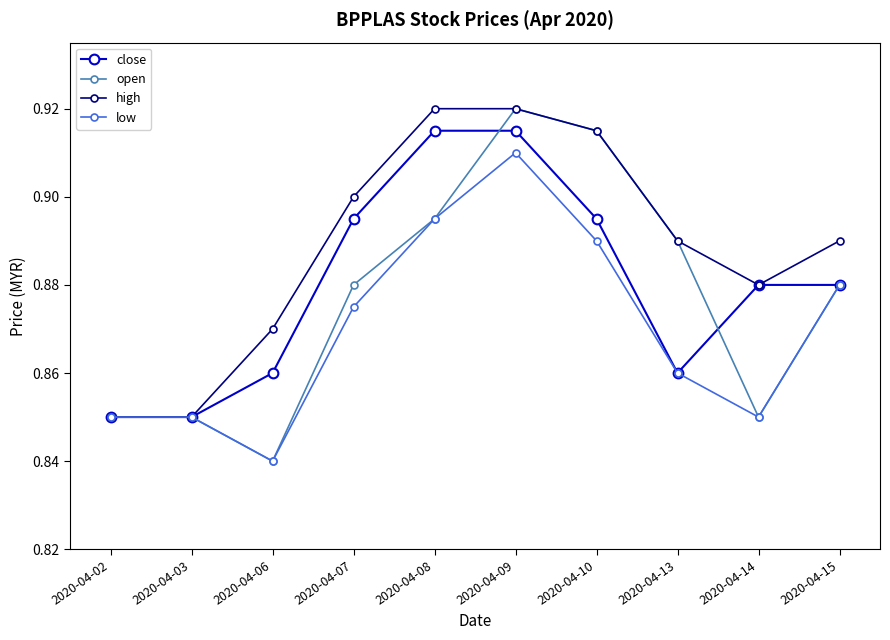

What is the difference between the open values at 2020-04-09 and 2020-04-06?

0.1